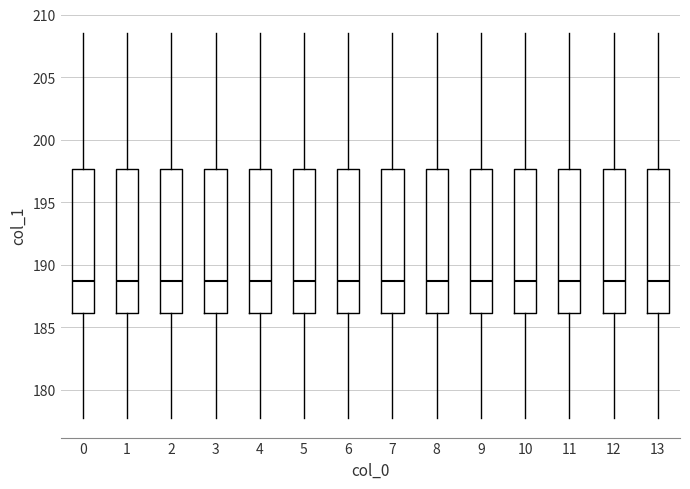

Where is the lower edge of the box at x = 12 on the y-axis? The values are not printed on the chart, so give them approximately, as read against the axis.

186.0